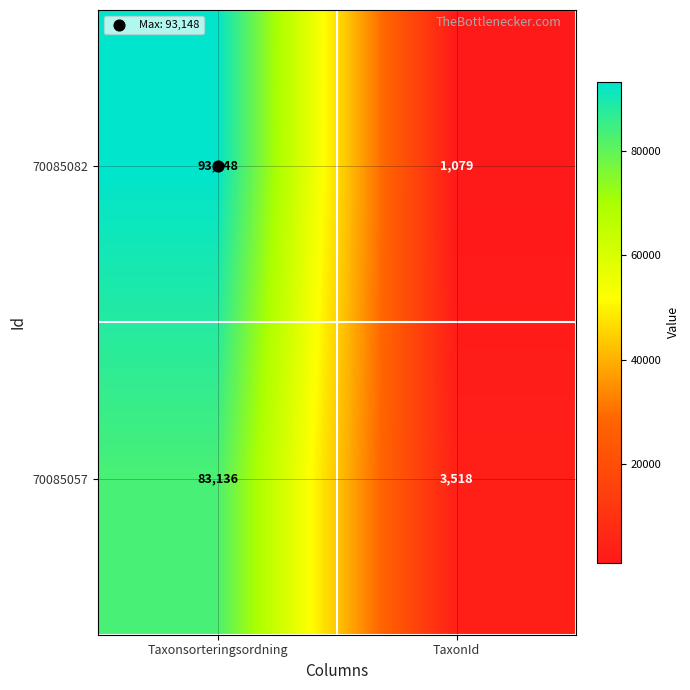

What is the maximum value shown in the chart?

93148